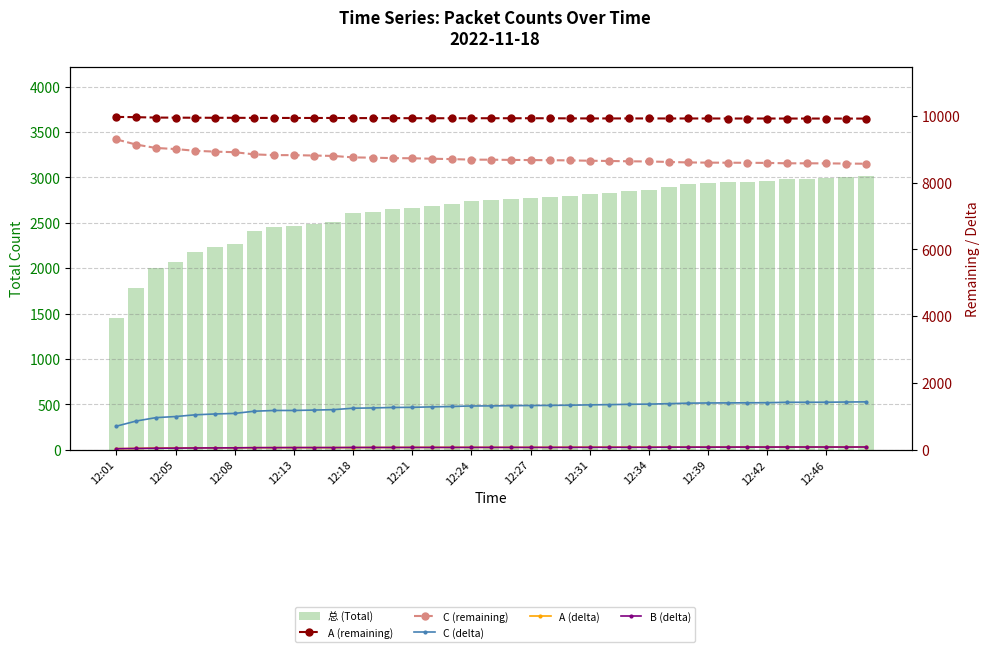

What is the spread (max minus min) of values at 12:46?

9849